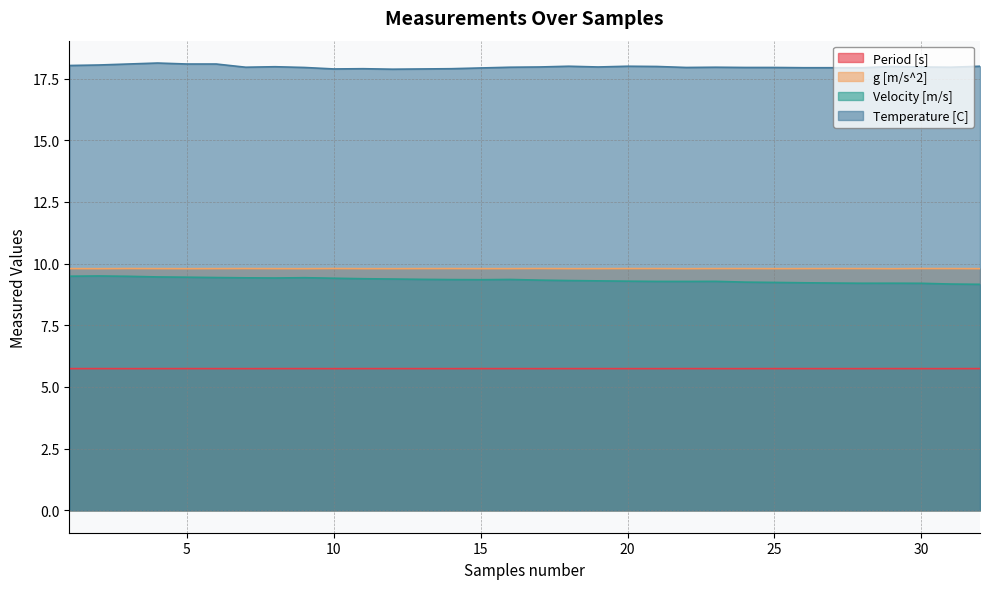

Reading right to left, list all the values displayed in this chart.

Period [s]: 32=5.7	31=5.7	30=5.7	29=5.7	28=5.7	27=5.7	26=5.7	25=5.7	24=5.7	23=5.7	22=5.7	21=5.7	20=5.7	19=5.7	18=5.7	17=5.7	16=5.7	15=5.7	14=5.7	13=5.7	12=5.7	11=5.7	10=5.7	9=5.7	8=5.7	7=5.7	6=5.7	5=5.7	4=5.7	3=5.7	2=5.7	1=5.7
g [m/s^2]: 32=9.8	31=9.8	30=9.8	29=9.8	28=9.8	27=9.8	26=9.8	25=9.8	24=9.8	23=9.8	22=9.8	21=9.8	20=9.8	19=9.8	18=9.8	17=9.8	16=9.8	15=9.8	14=9.8	13=9.8	12=9.8	11=9.8	10=9.8	9=9.8	8=9.8	7=9.8	6=9.8	5=9.8	4=9.8	3=9.8	2=9.8	1=9.8
Velocity [m/s]: 32=9.2	31=9.2	30=9.2	29=9.2	28=9.2	27=9.2	26=9.2	25=9.2	24=9.3	23=9.3	22=9.3	21=9.3	20=9.3	19=9.3	18=9.3	17=9.3	16=9.4	15=9.3	14=9.4	13=9.4	12=9.4	11=9.4	10=9.4	9=9.4	8=9.4	7=9.4	6=9.4	5=9.4	4=9.5	3=9.5	2=9.5	1=9.5
Temperature [C]: 32=18.0	31=18.0	30=18.0	29=18.0	28=17.9	27=17.9	26=17.9	25=17.9	24=17.9	23=18.0	22=17.9	21=18.0	20=18.0	19=18.0	18=18.0	17=18.0	16=18.0	15=17.9	14=17.9	13=17.9	12=17.9	11=17.9	10=17.9	9=17.9	8=18.0	7=18.0	6=18.1	5=18.1	4=18.1	3=18.1	2=18.1	1=18.0